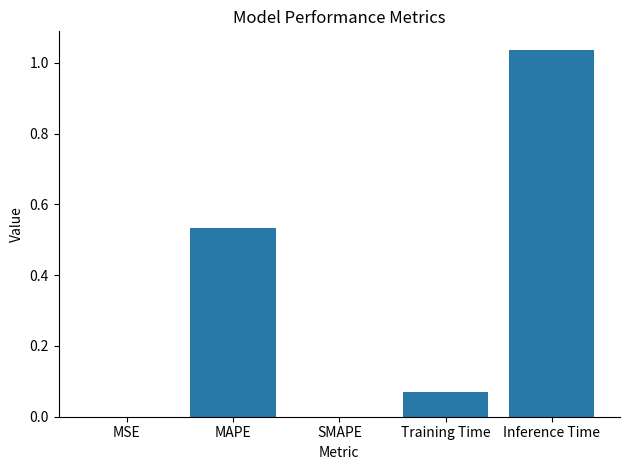

What is the sum of the values at MAPE and Inference Time?

1.6